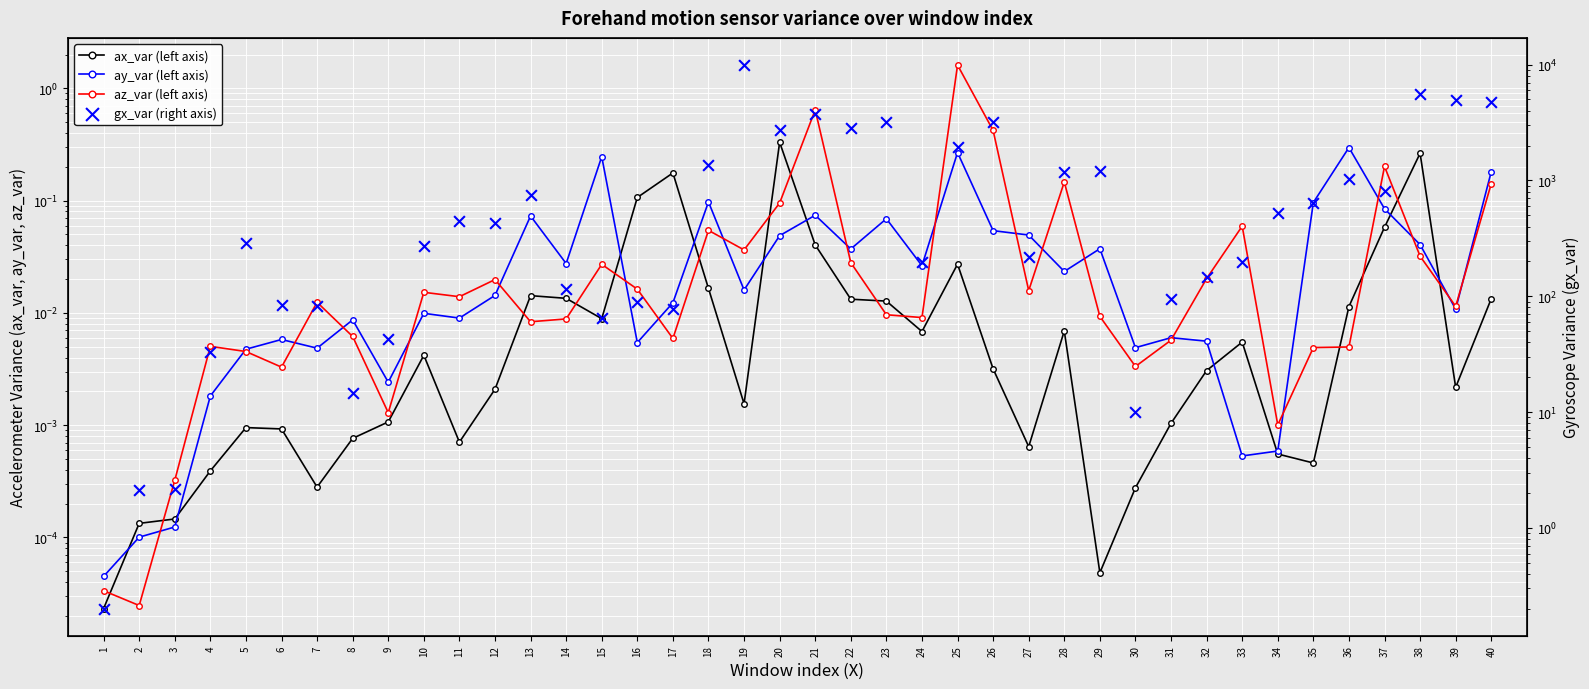

Which series has the largest Y range (max minus min)?

gx_var (right axis)